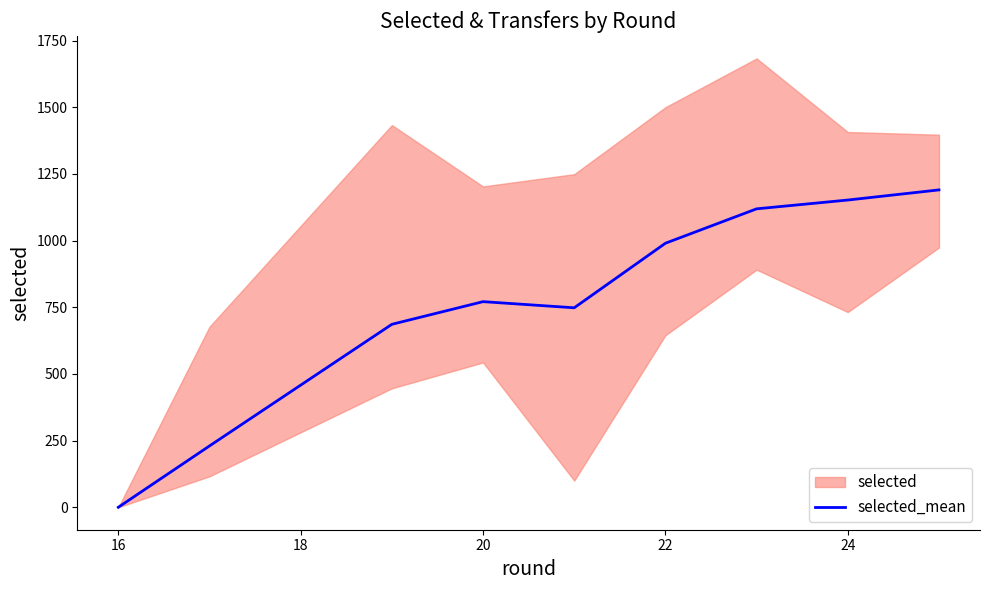

The value of selected_mean at 22 is 990. True or false?

True